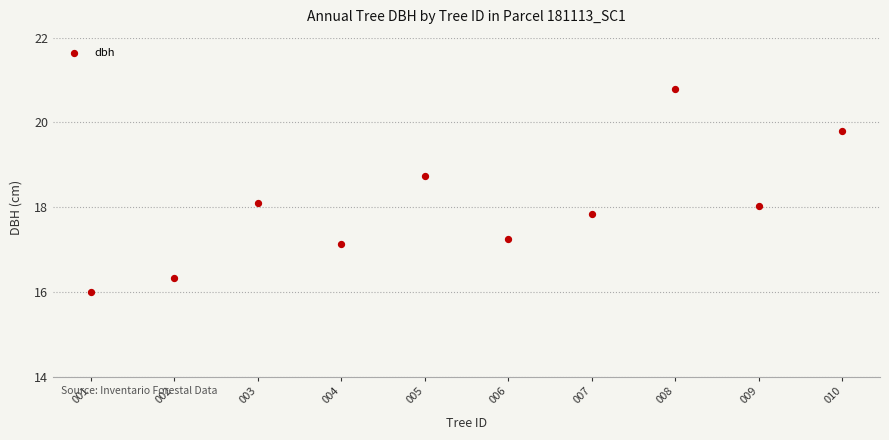

What is the range of Y values (max minus min)?

4.8